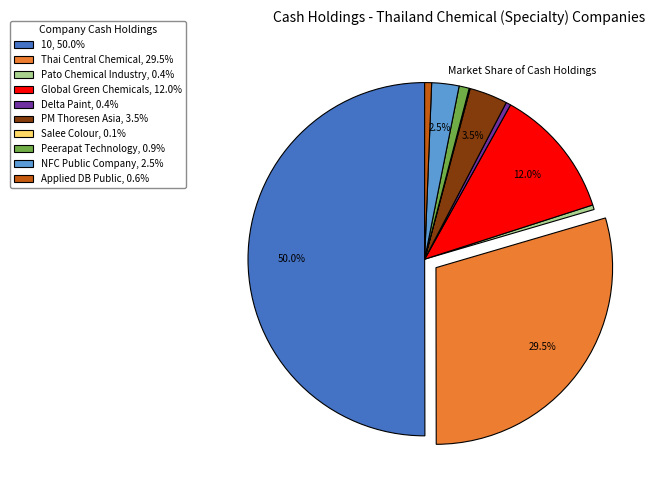

Approximately how many times larger is the value at 10, 50.0% compared to PM Thoresen Asia, 3.5%?

14.3